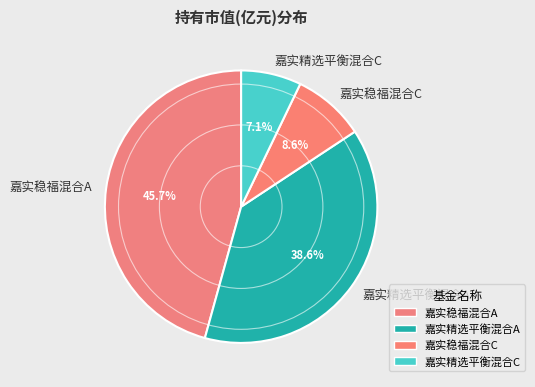

Is there any slice that represents more than half of the pie?

No